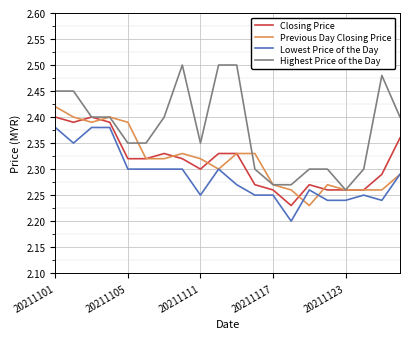

List the series in order of their peak value, lowest first.

Lowest Price of the Day, Closing Price, Previous Day Closing Price, Highest Price of the Day